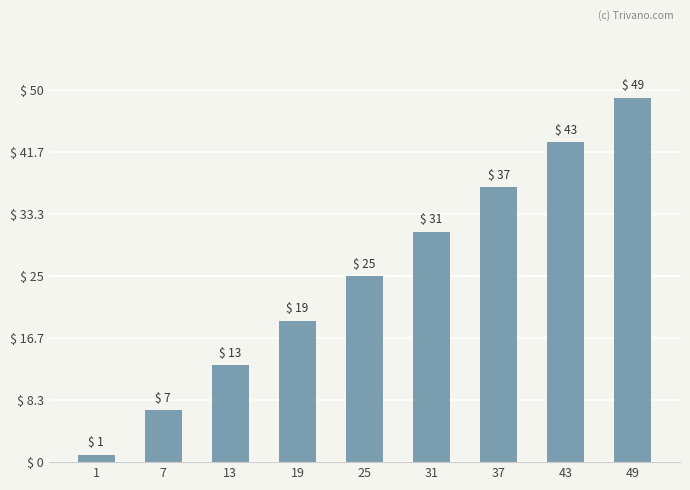

What is the change in value from 7 to 31?

+24